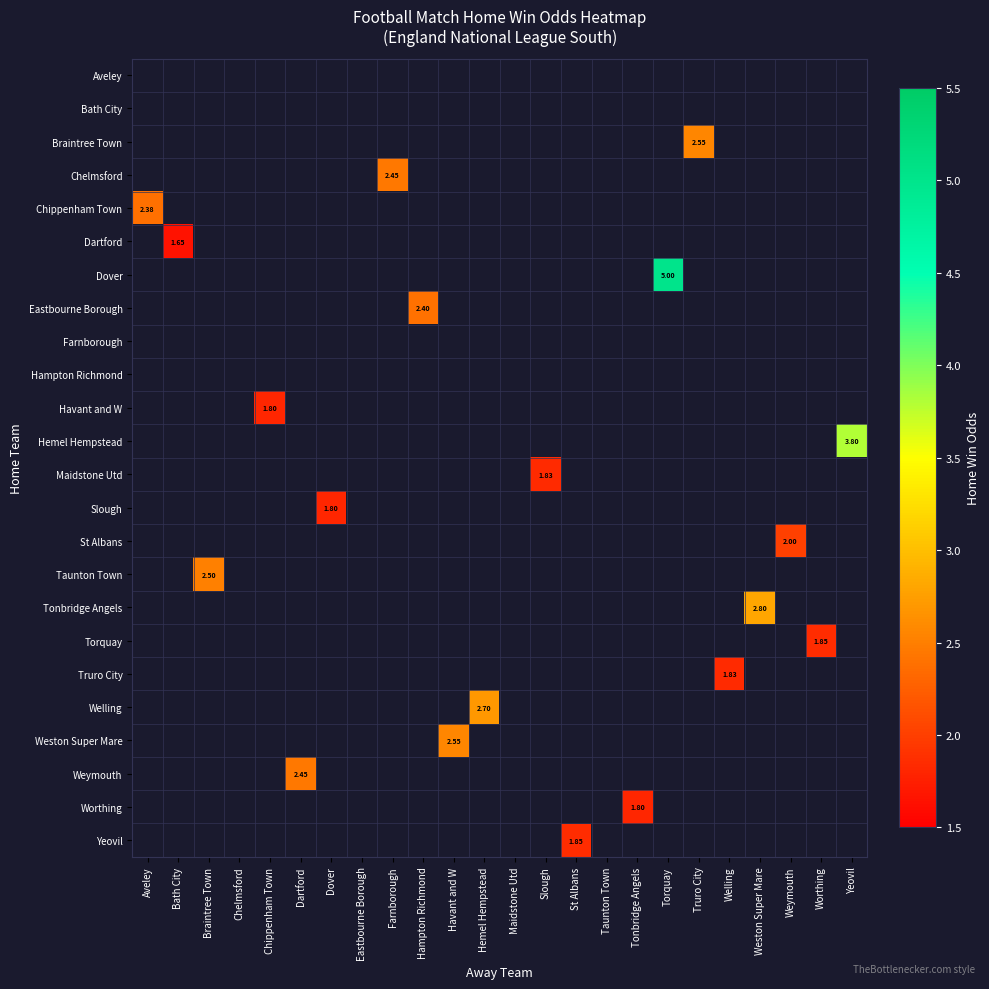

Count the number of categories in the chart.

24